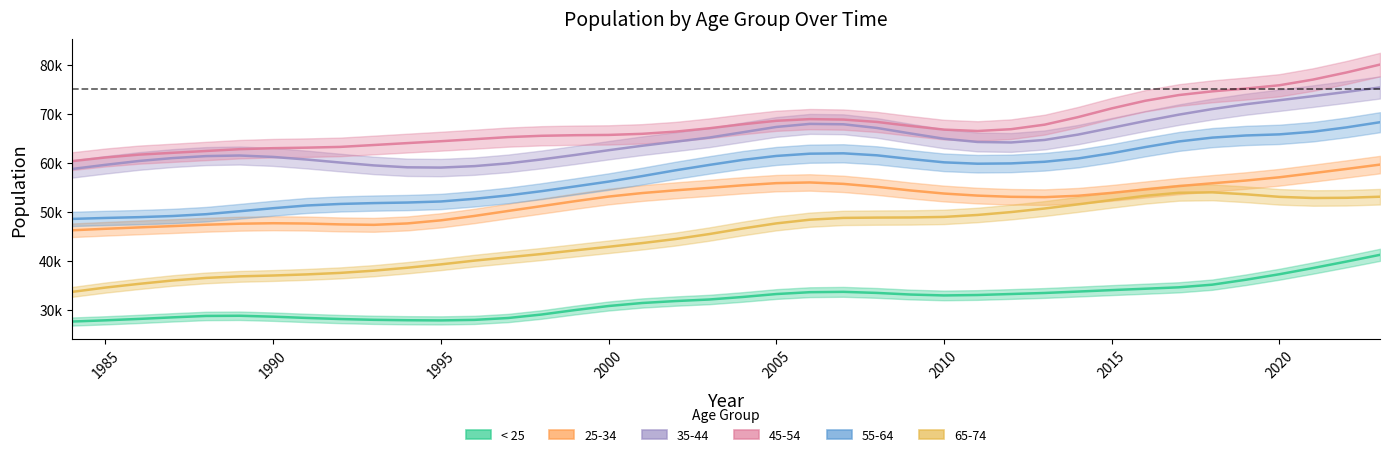

What are all the series names shown in the legend?

< 25, 25-34, 35-44, 45-54, 55-64, 65-74